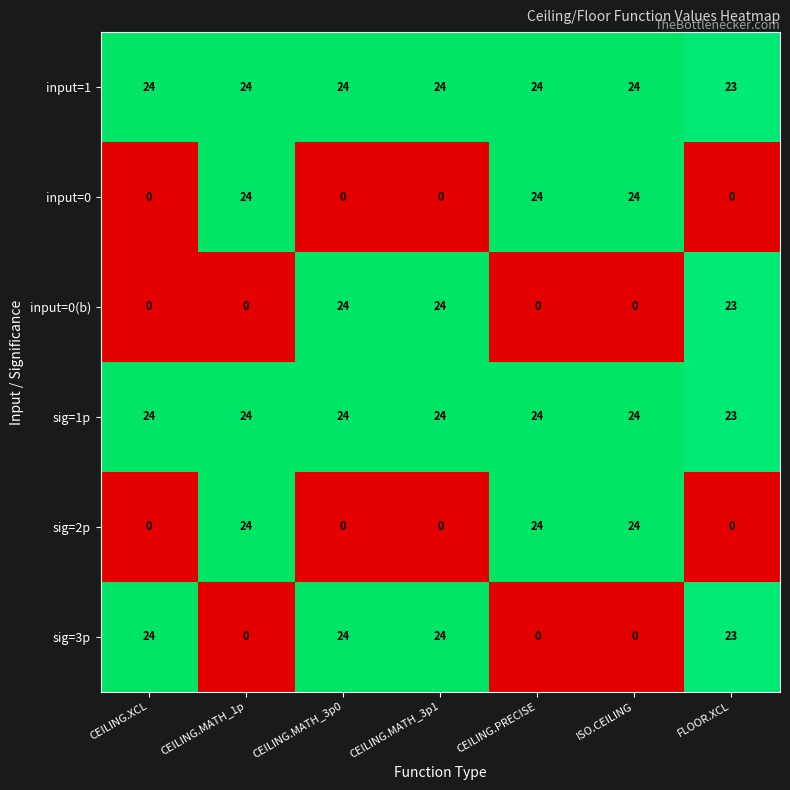

What is the maximum value shown in the chart?

24